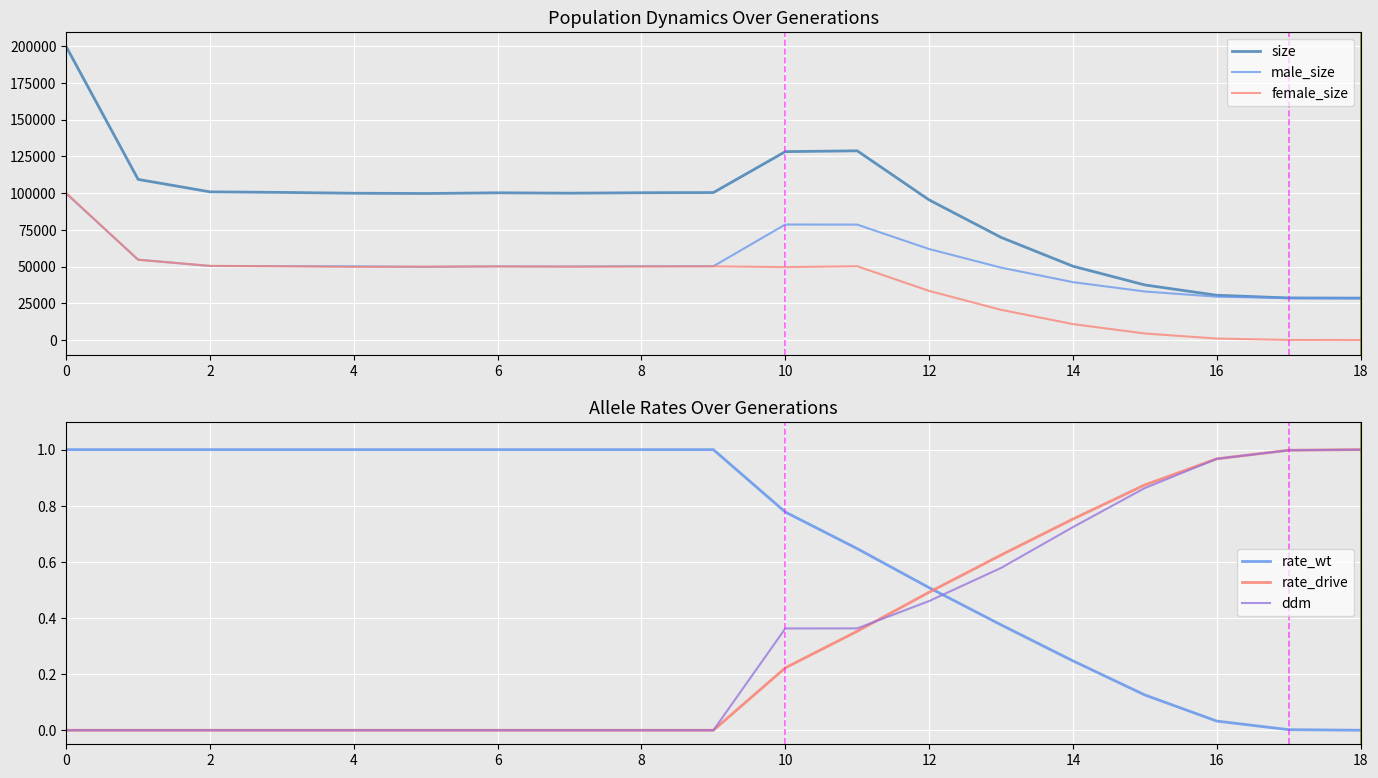

Is the value of size at 18 greater than the value of male_size at 12?

No